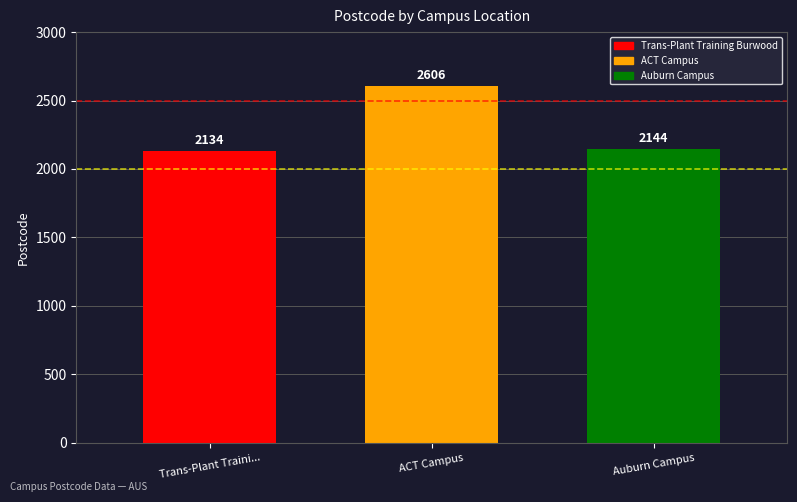

True or false: Trans-Plant Training Burwood has a value of 2134 at ACT Campus.

True